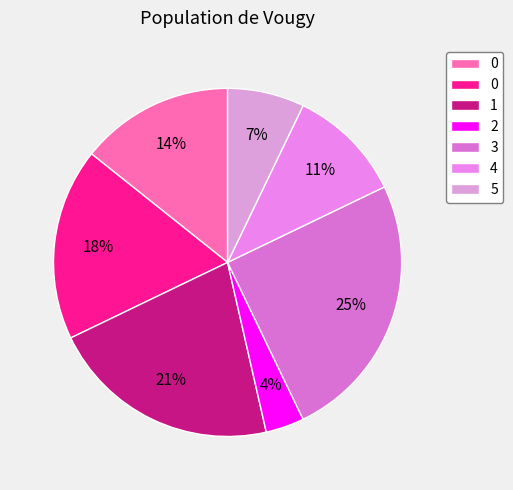

Is there any slice that represents more than half of the pie?

No